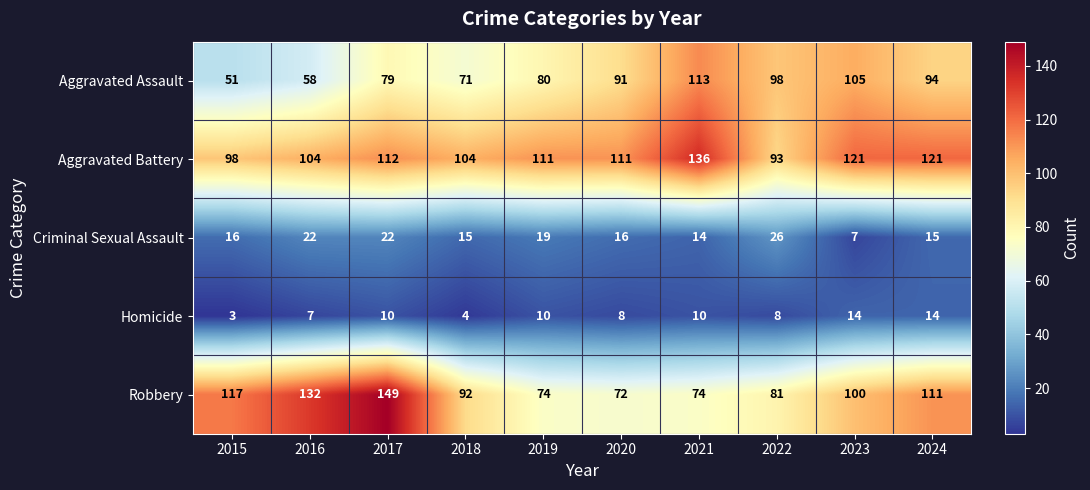

Which series has the largest range (max minus min)?

Robbery